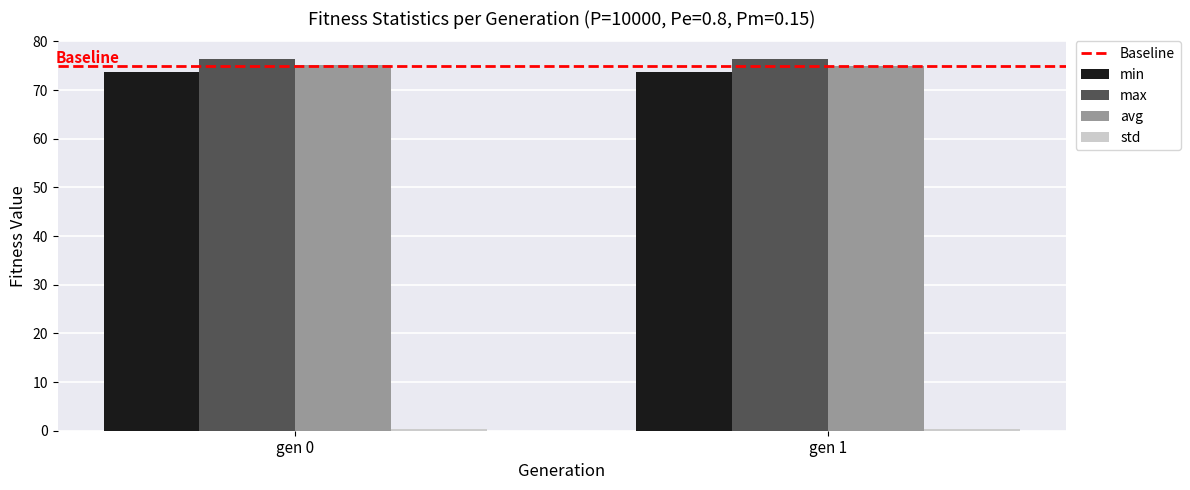

What is the sum of all min values?

147.3